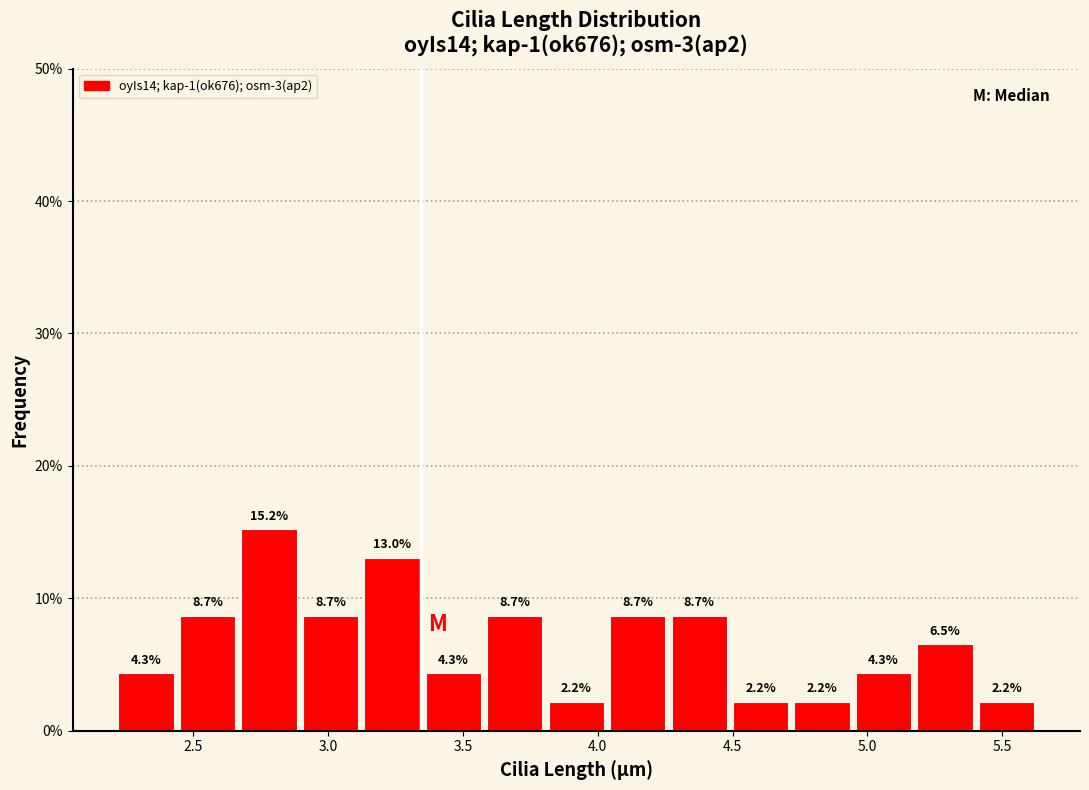

Reading left to right, list every bar in this chart as the range it spans on the x-axis followed by its height. The bar edges are not printed on the chart, so give them approximately, as read against the axis.

2.20 to 2.45: 4.3
2.45 to 2.65: 8.7
2.65 to 2.90: 15.2
2.90 to 3.10: 8.7
3.10 to 3.35: 13.0
3.35 to 3.60: 4.3
3.60 to 3.80: 8.7
3.80 to 4.05: 2.2
4.05 to 4.25: 8.7
4.25 to 4.50: 8.7
4.50 to 4.70: 2.2
4.70 to 4.95: 2.2
4.95 to 5.15: 4.3
5.15 to 5.40: 6.5
5.40 to 5.65: 2.2